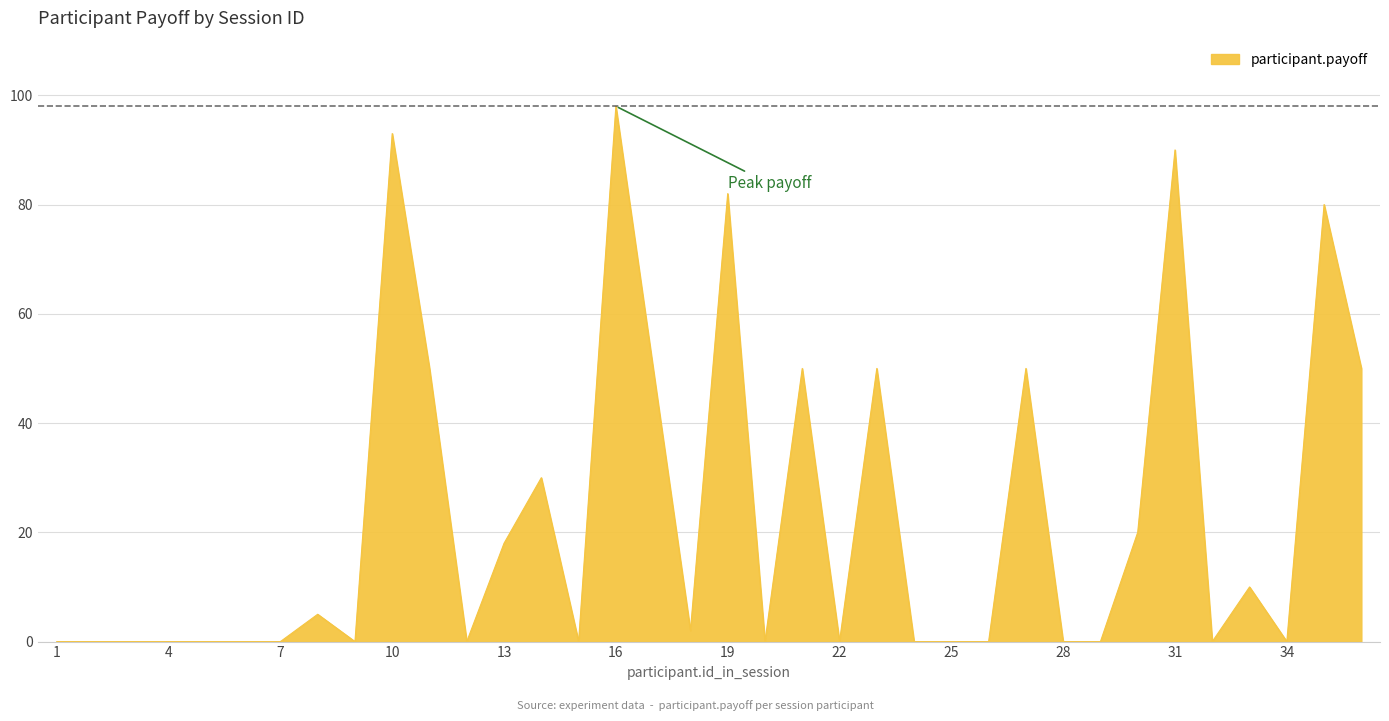

Count the number of data series in this chart.

1